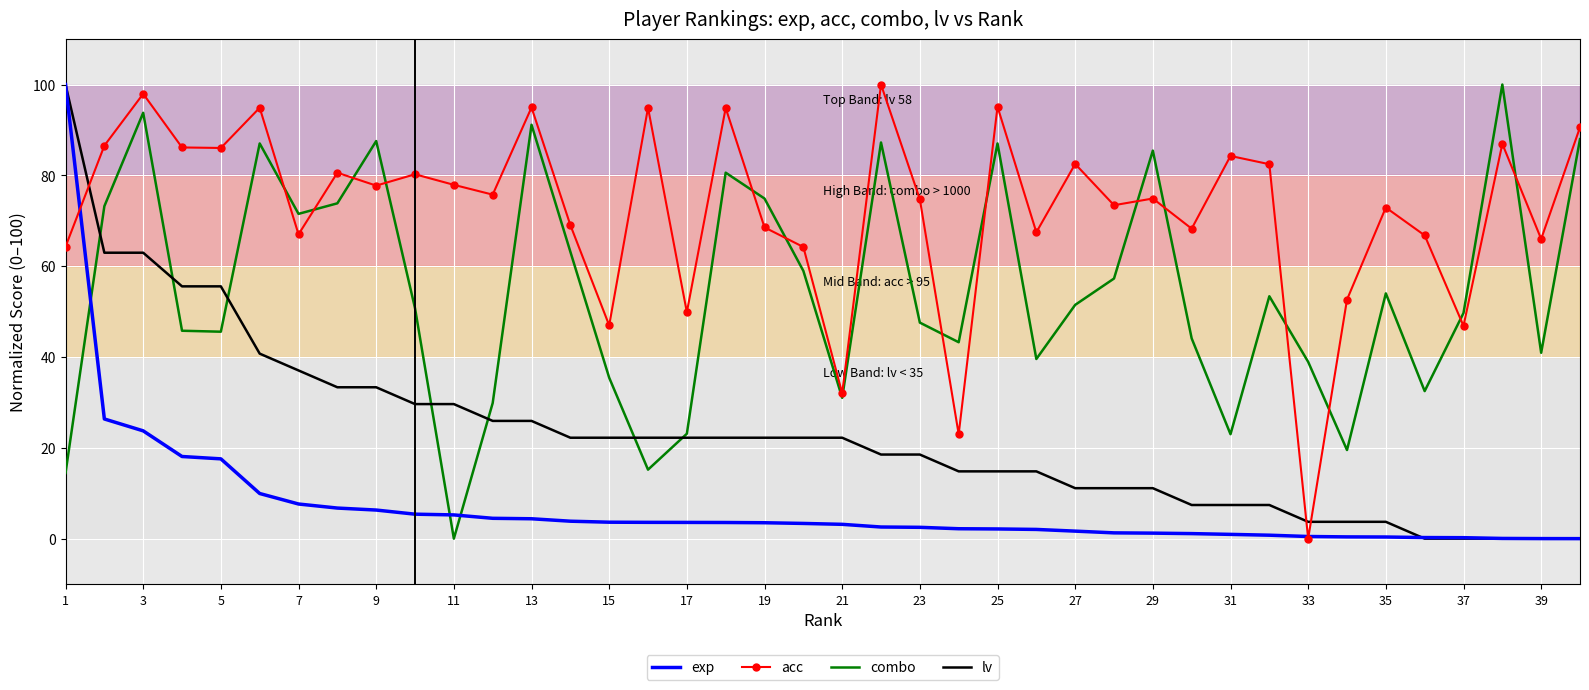

After their last crossing, which series has the higher values: combo or exp?

combo